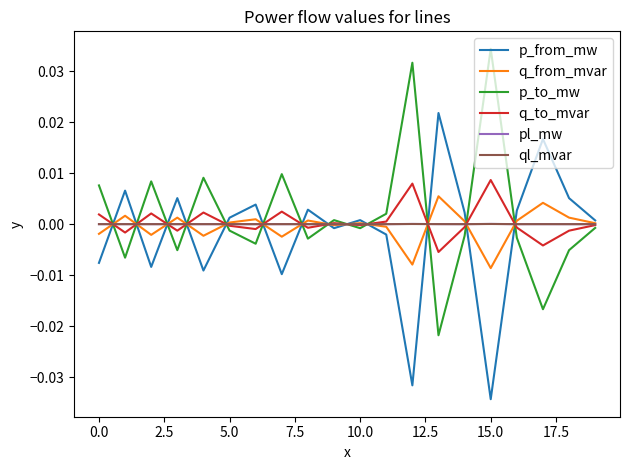

Which series has the largest range (max minus min)?

p_to_mw